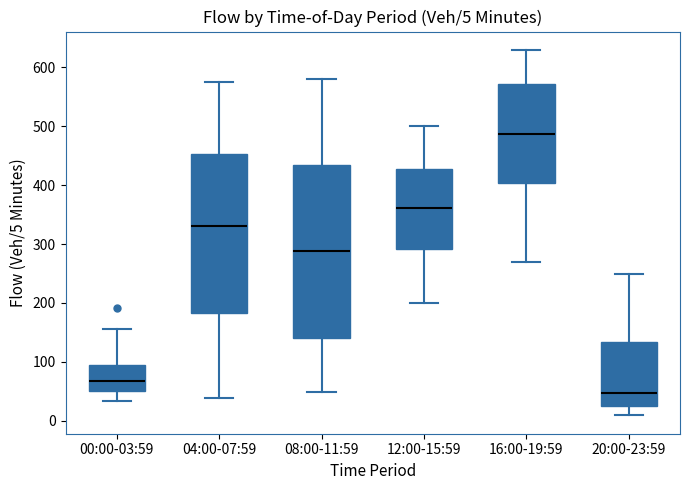

Which box is the tallest, from its lower edge to its upper edge?

08:00-11:59